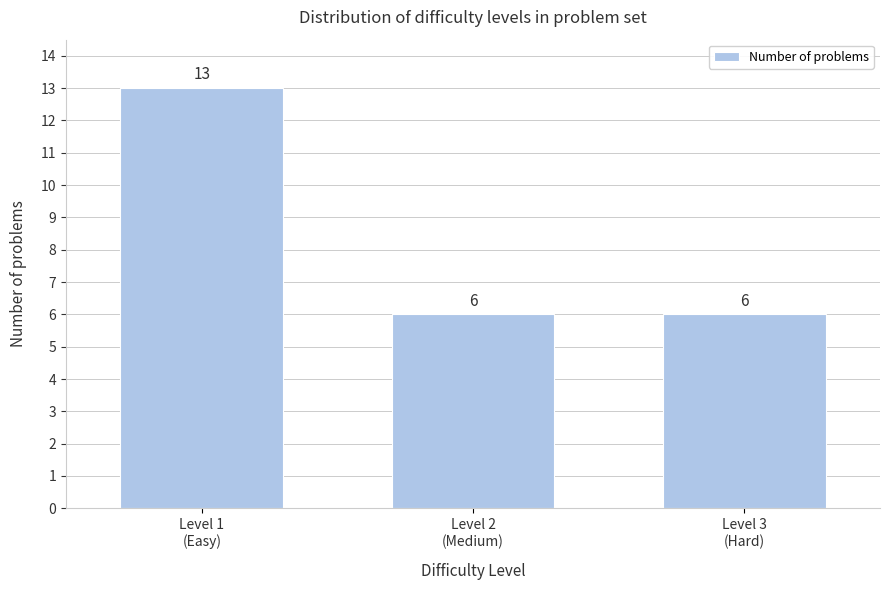

Reading right to left, what are all the values shown in this chart?

6	6	13